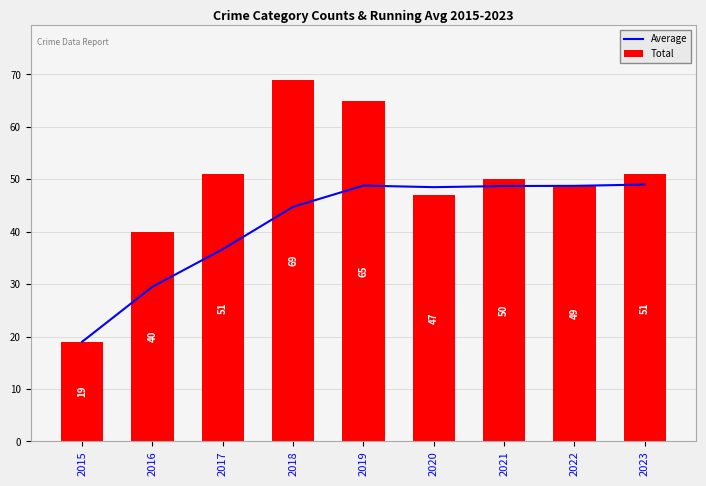

Which series has the largest range (max minus min)?

Total